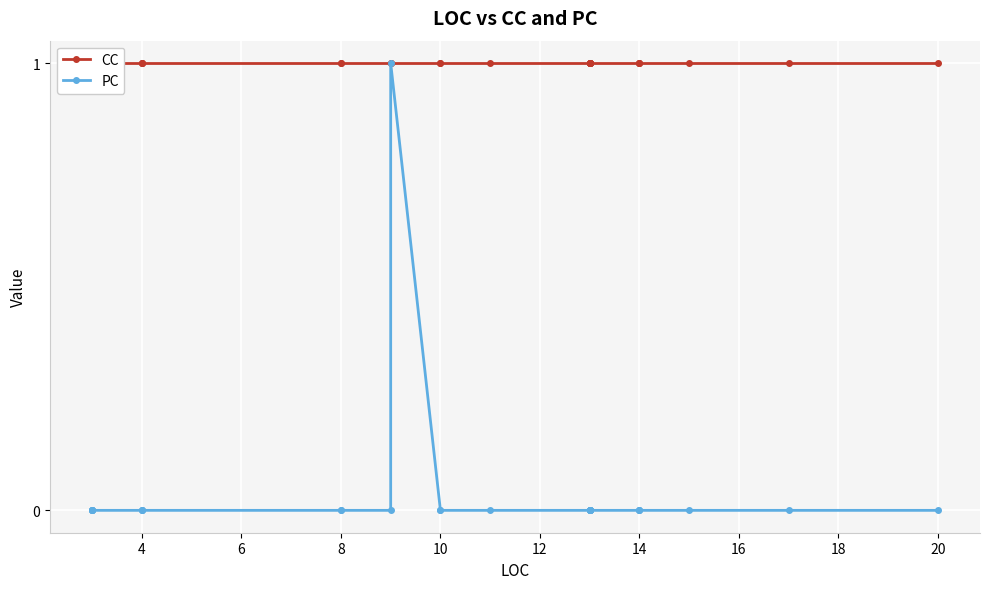

The CC series shows 2 at 4. True or false?

False